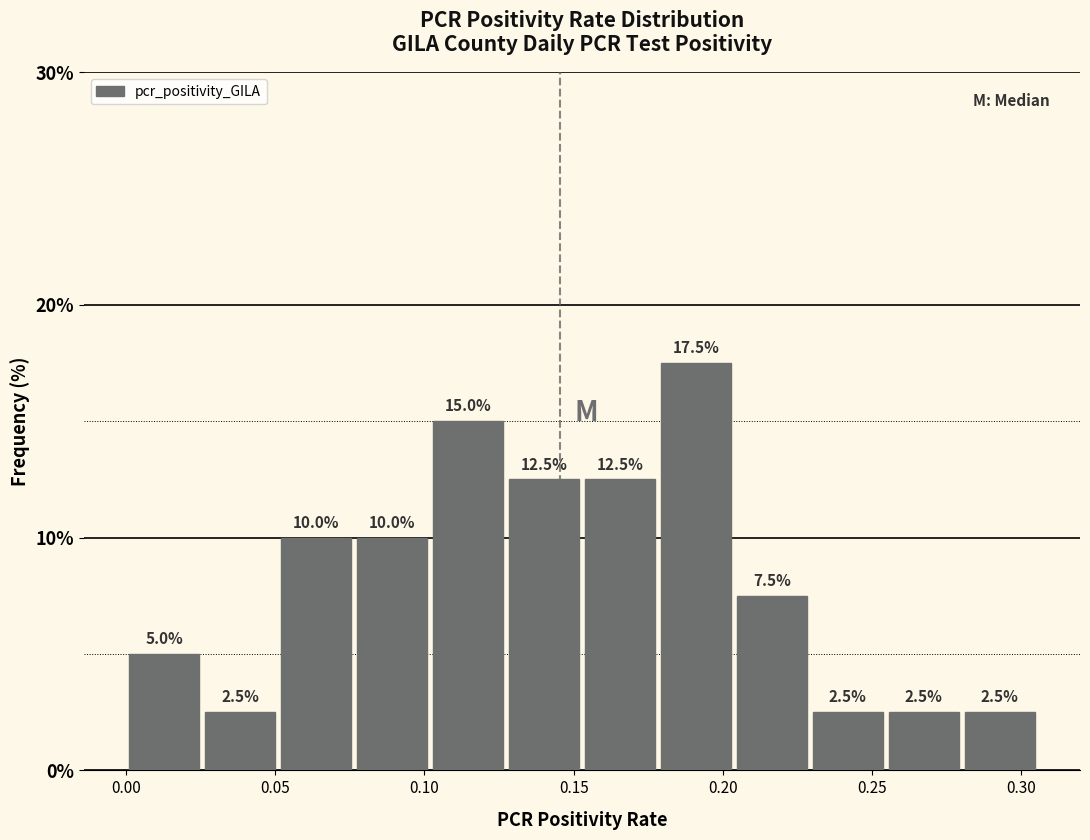

Reading left to right, list every bar in this chart as the range it spans on the x-axis followed by its height. The bar edges are not printed on the chart, so give them approximately, as read against the axis.

0.000 to 0.025: 5.0
0.025 to 0.050: 2.5
0.050 to 0.075: 10.0
0.075 to 0.100: 10.0
0.100 to 0.125: 15.0
0.125 to 0.155: 12.5
0.155 to 0.180: 12.5
0.180 to 0.205: 17.5
0.205 to 0.230: 7.5
0.230 to 0.255: 2.5
0.255 to 0.280: 2.5
0.280 to 0.305: 2.5